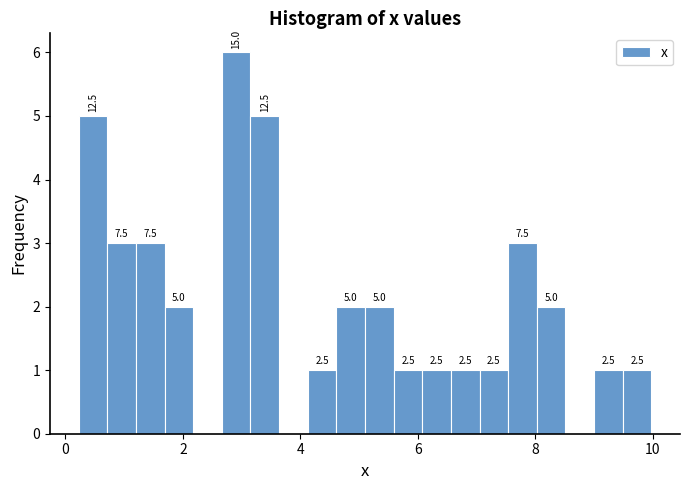

Around what value on the x-axis is the tallest bar? Give the approximate position of its centre, as read against the axis.

3.0